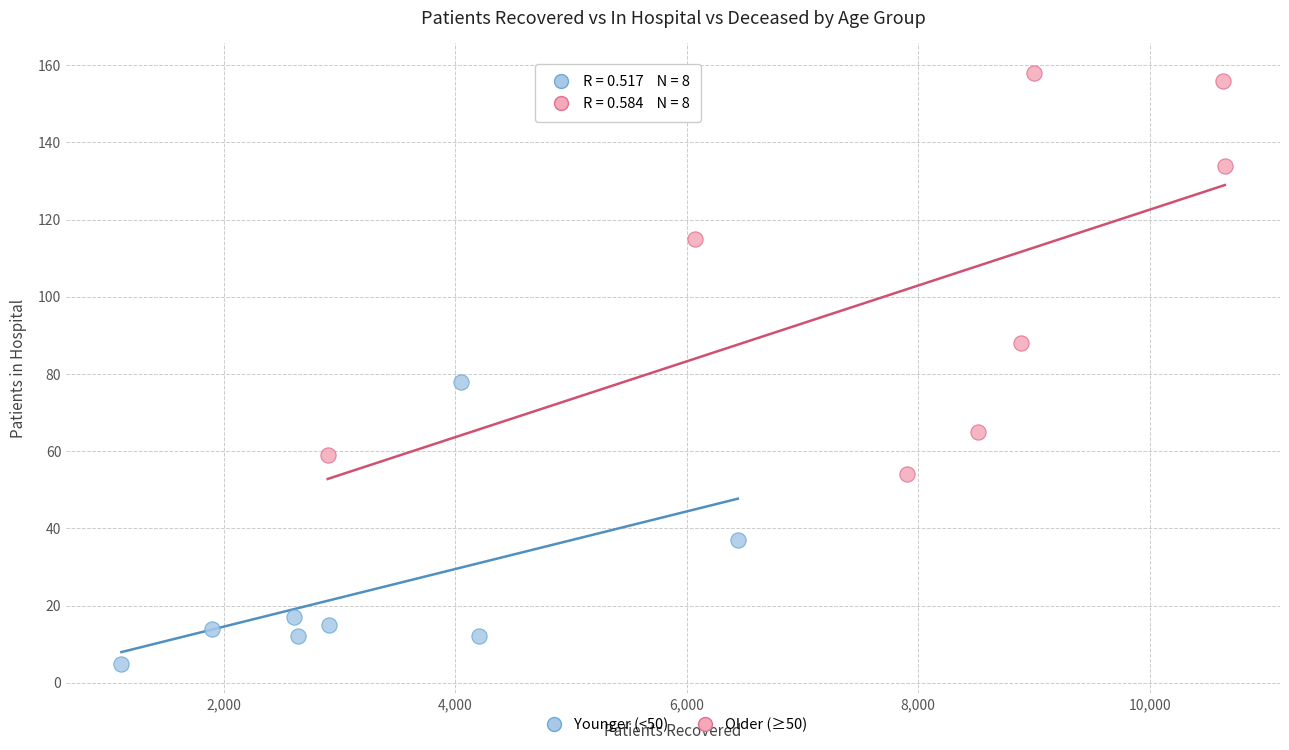

Which series has the widest spread of Y values?

Older (≥50)